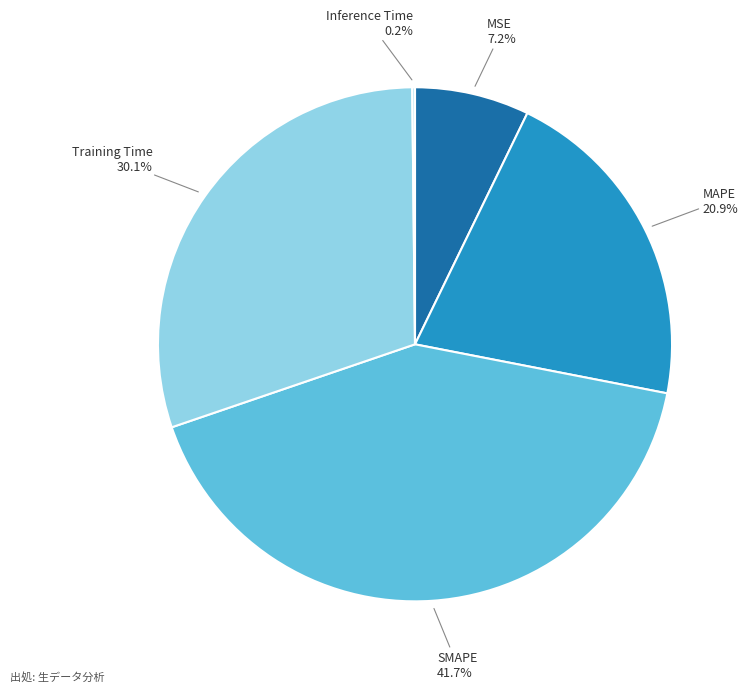

What is the ratio of the value at MAPE to the value at SMAPE?

0.5